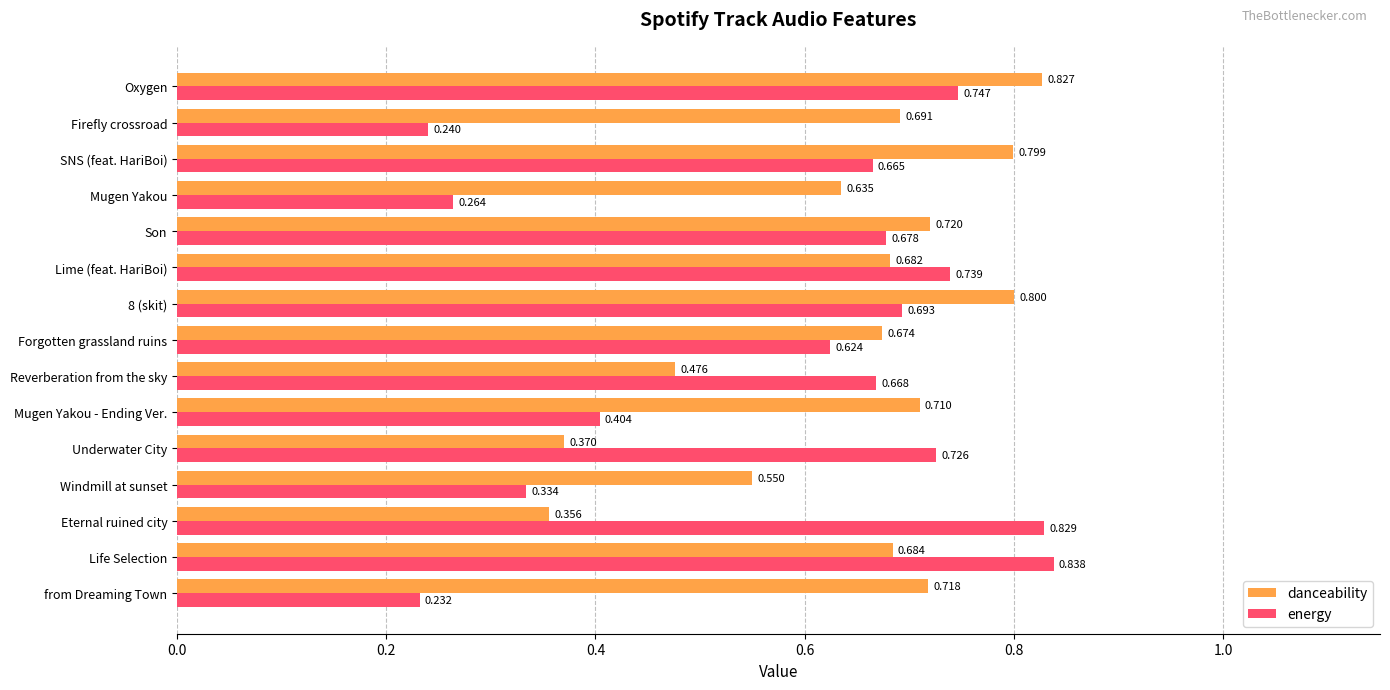

At which category is the sum across all series the highest?

Oxygen